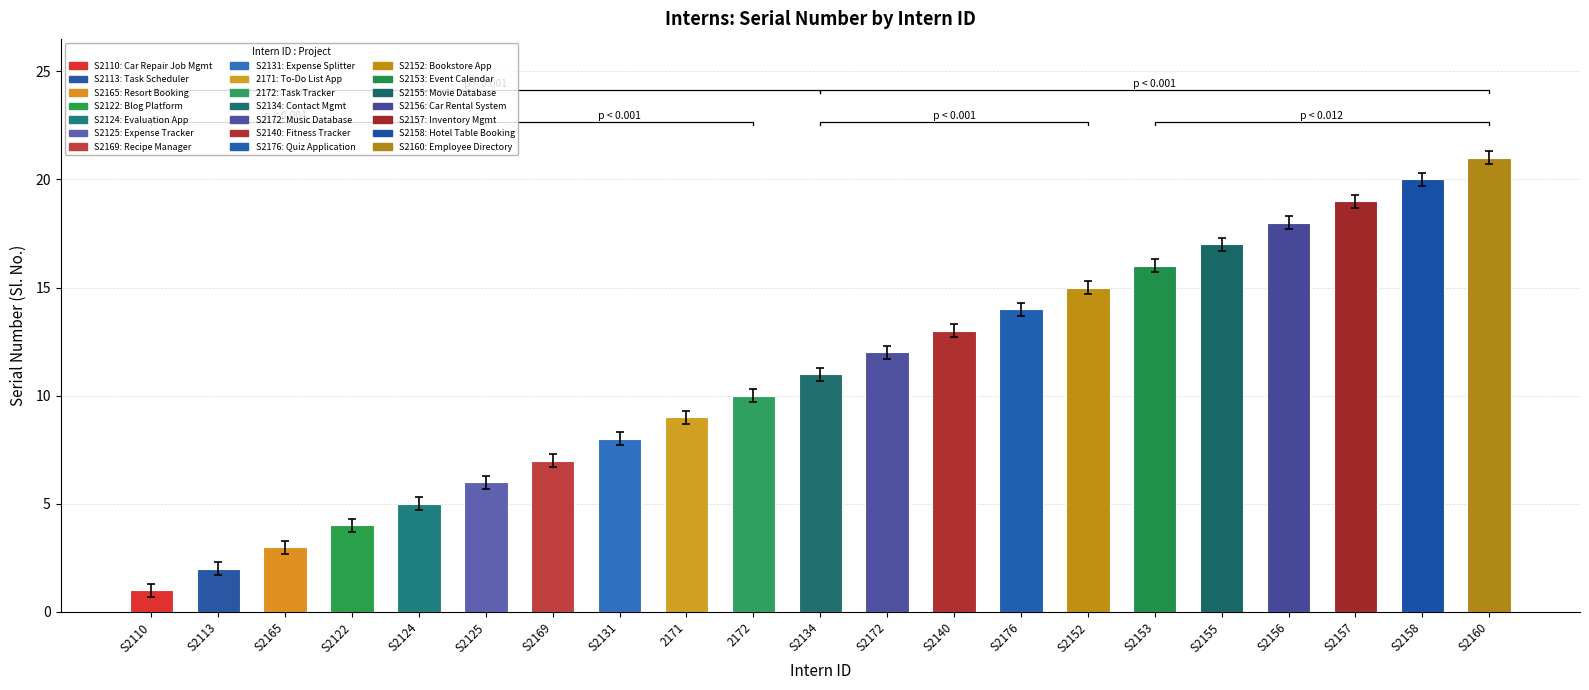

What is the difference between the maximum and minimum values?

20